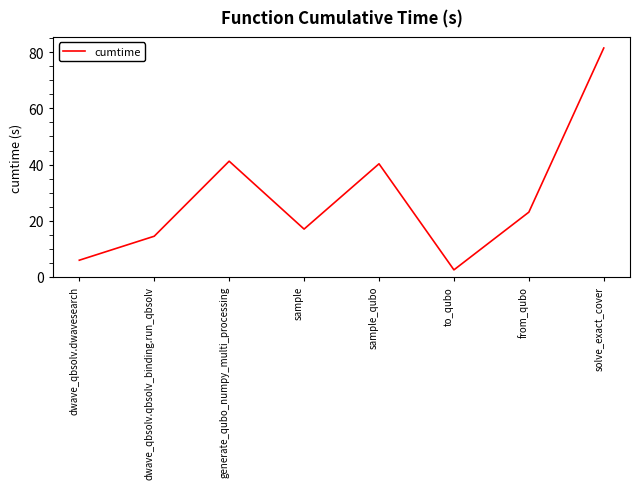

How many interior local peaks (higher than both neighbors) does the data have?

2